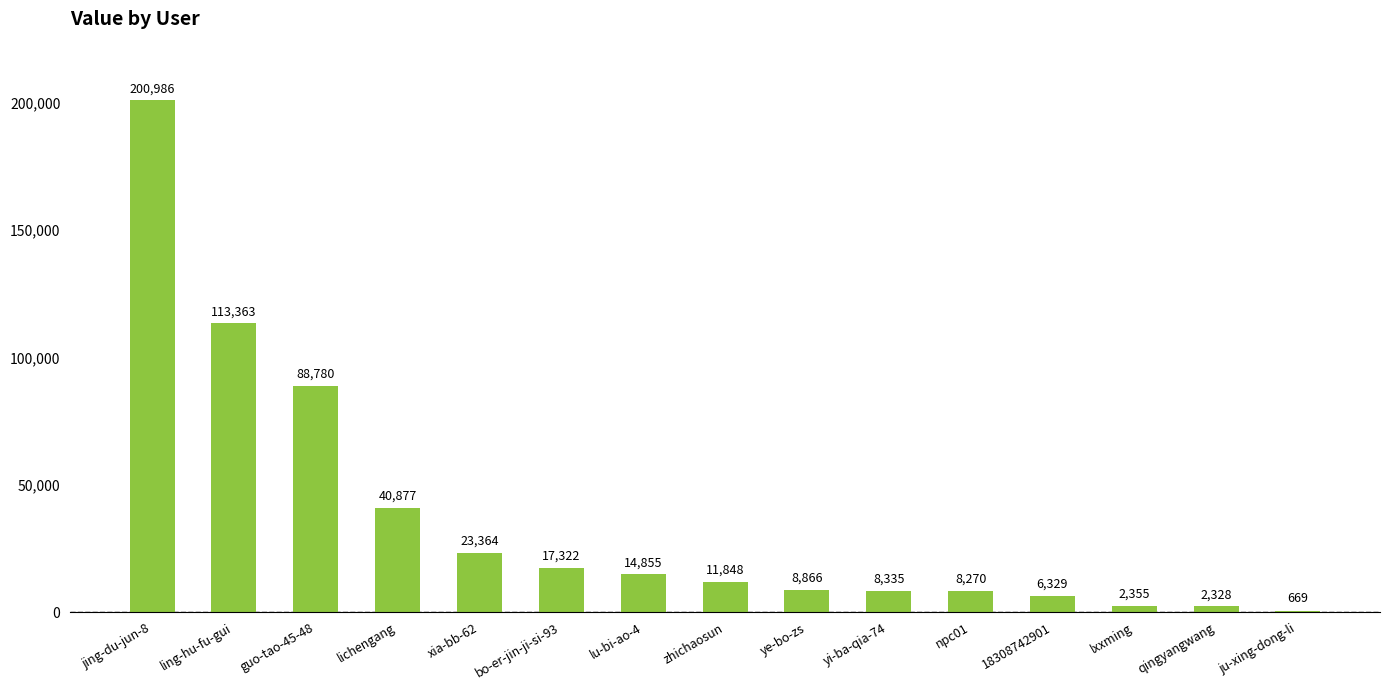

What is the sum of all values?

548547